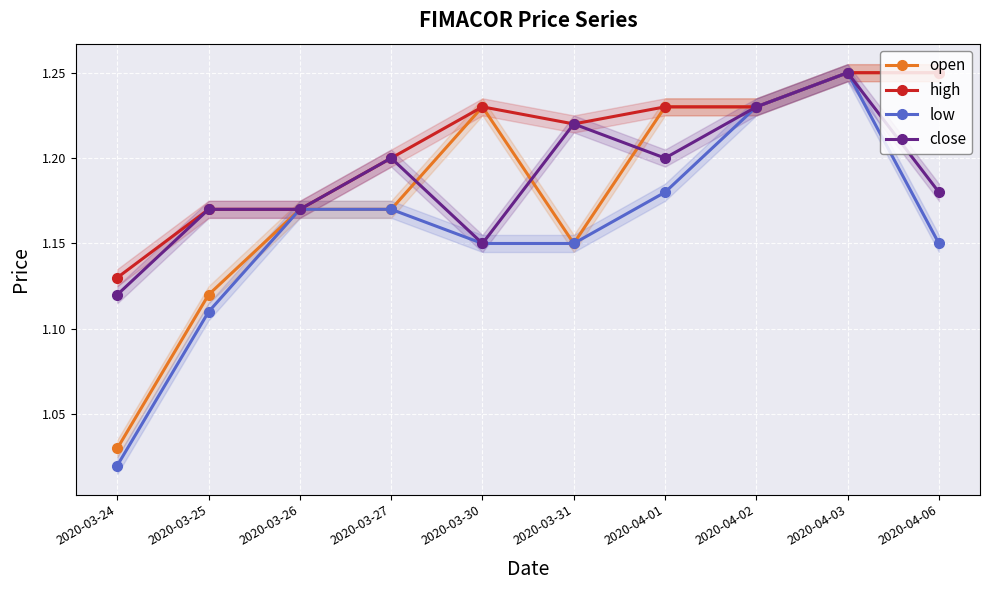

Reading right to left, what are all the values shown in this chart?

open: 1.2	1.2	1.2	1.2	1.1	1.2	1.2	1.2	1.1	1.0
high: 1.2	1.2	1.2	1.2	1.2	1.2	1.2	1.2	1.2	1.1
low: 1.1	1.2	1.2	1.2	1.1	1.1	1.2	1.2	1.1	1.0
close: 1.2	1.2	1.2	1.2	1.2	1.1	1.2	1.2	1.2	1.1